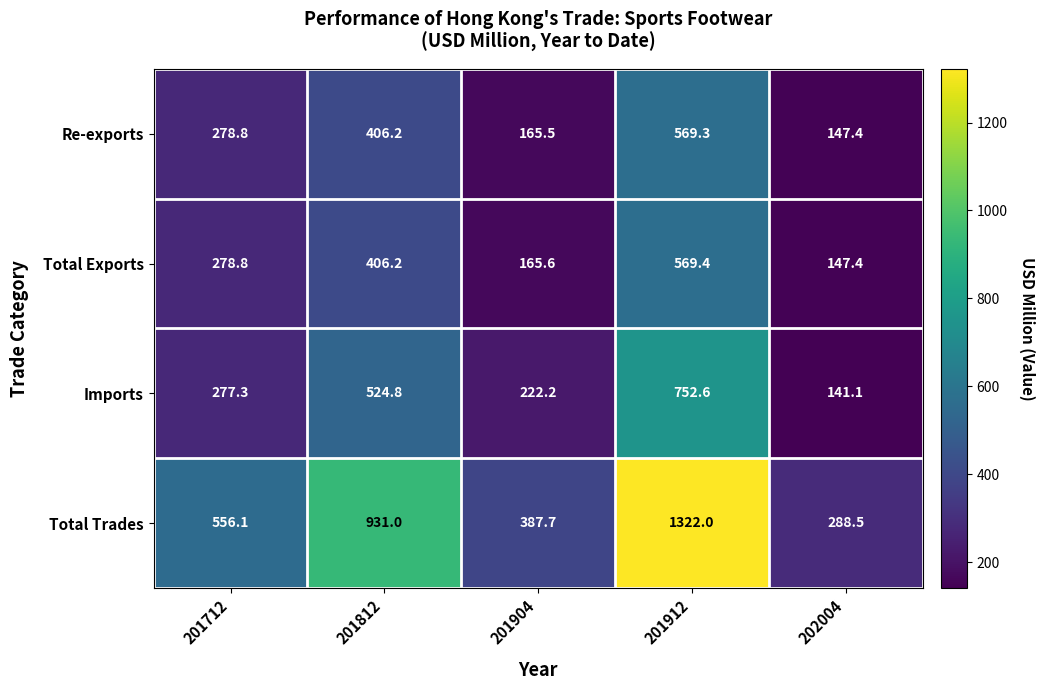

Where does the Total Trades series first go above 556?

201712